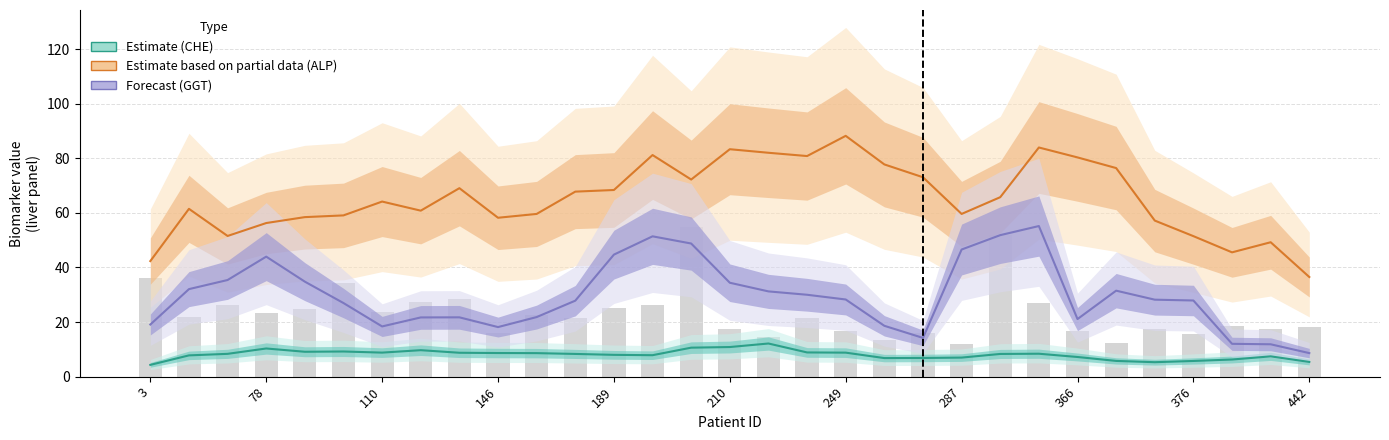

Reading left to right, list all the values displayed in this chart.

Estimate: 4.3	7.8	8.4	10.3	9.1	9.2	8.8	9.7	8.8	8.7	8.6	8.3	8.0	7.9	10.6	10.9	12.1	8.9	8.8	6.8	6.8	7.0	8.3	8.4	7.2	5.8	5.3	5.8	6.3	7.4	5.4
Estimate based on partial data: 42.3	61.5	51.5	56.3	58.4	59.1	64.1	60.8	69.0	58.2	59.6	67.8	68.4	81.2	72.2	83.3	82.0	80.8	88.2	77.7	73.0	59.6	65.7	83.9	80.3	76.4	57.2	51.5	45.5	49.2	36.5
Forecast: 19.1	32.1	35.4	44.0	34.8	27.0	18.4	21.7	21.7	18.2	21.8	27.8	44.7	51.4	48.8	34.4	31.2	30.0	28.3	18.6	14.2	46.6	51.8	55.2	21.1	31.5	28.2	27.9	12.0	11.9	8.6